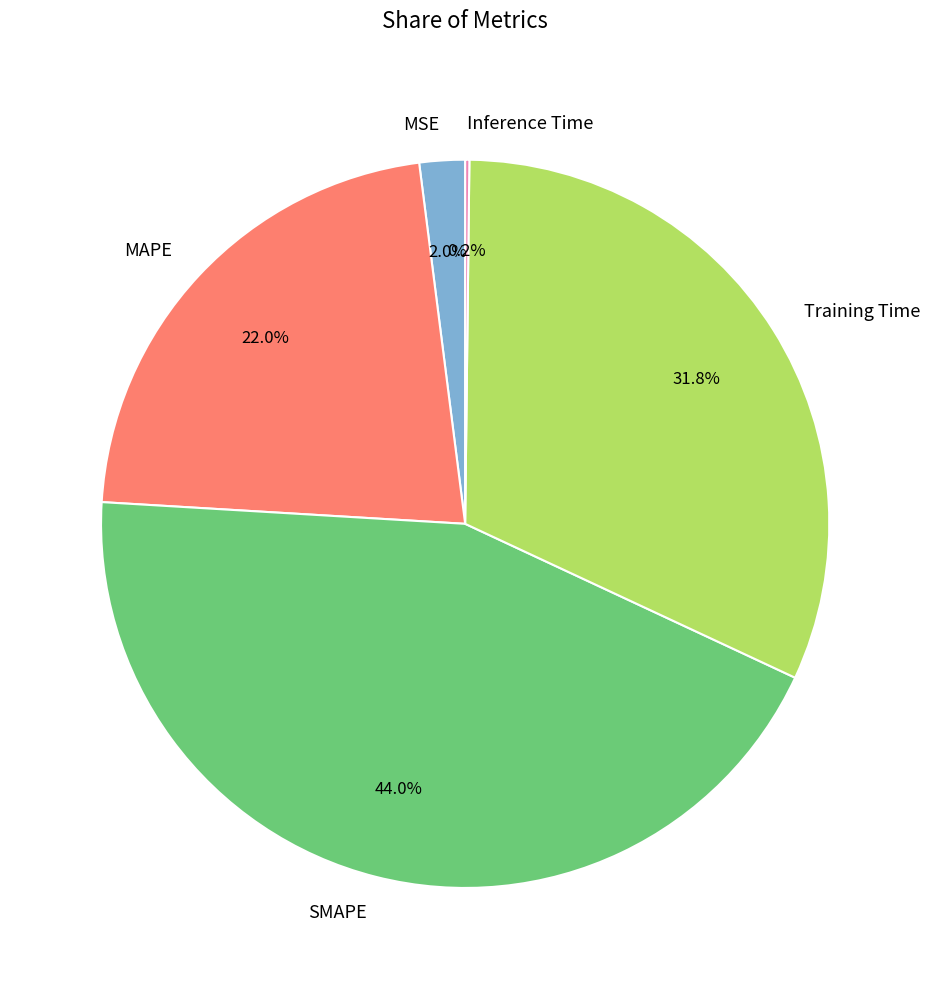

Is SMAPE the majority of the pie?

No